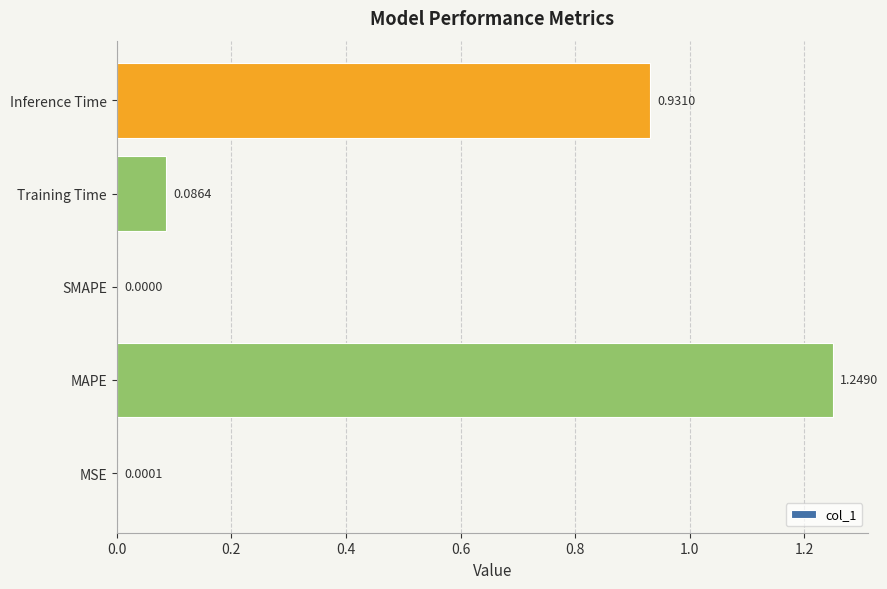

What is the sum of all values?

2.3